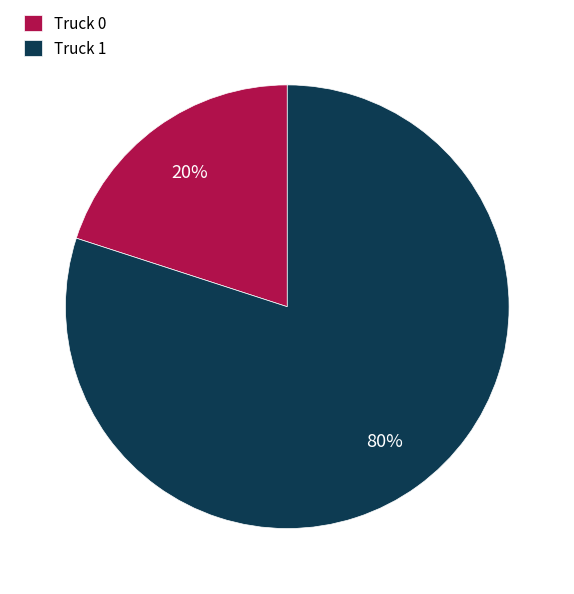

True or false: Truck 1 accounts for 80% of the total.

True